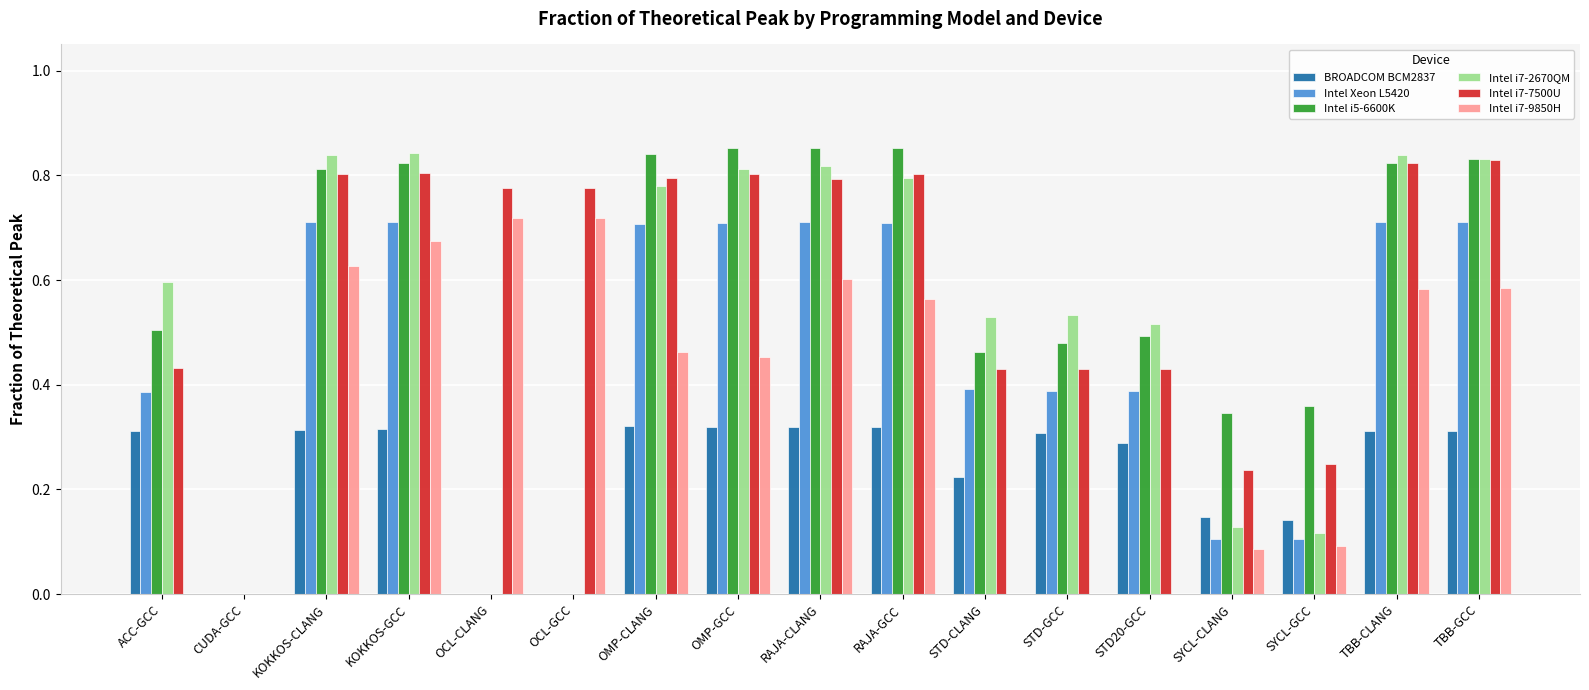

Which series has the largest range (max minus min)?

Intel i5-6600K